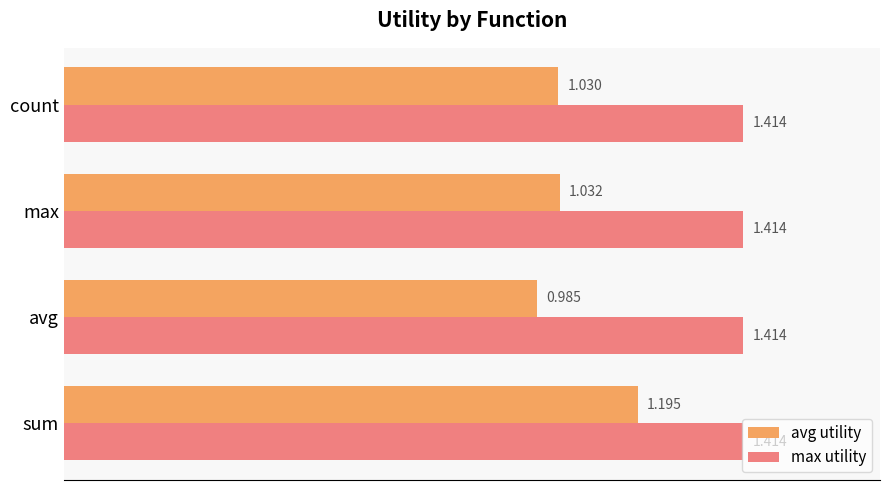

Rank the series by their maximum value, from lowest to highest.

avg utility, max utility